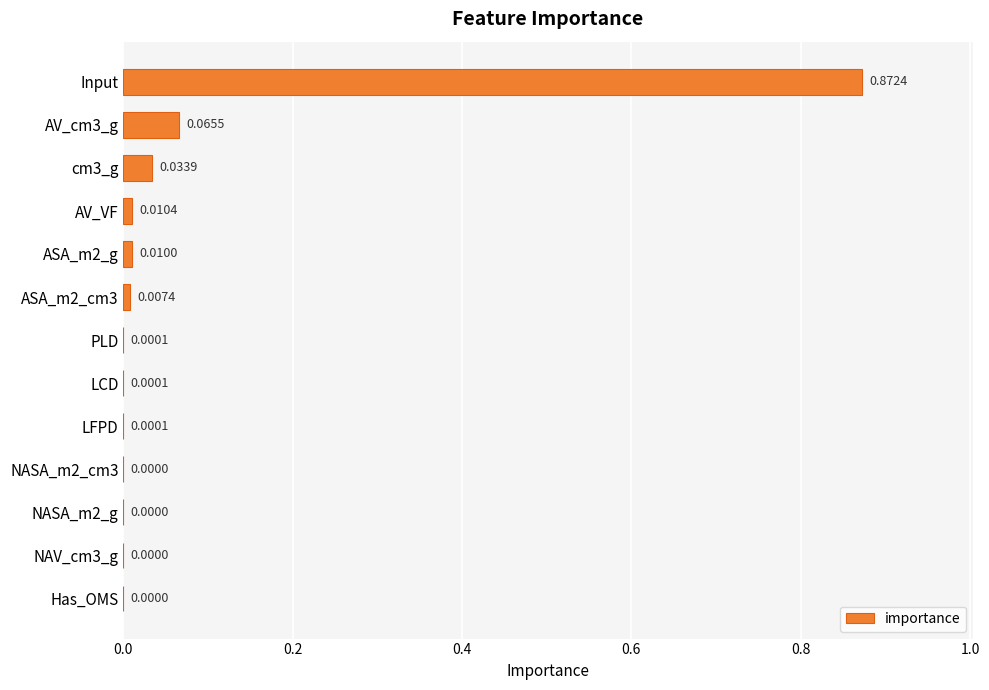

How many series are shown in this chart?

1